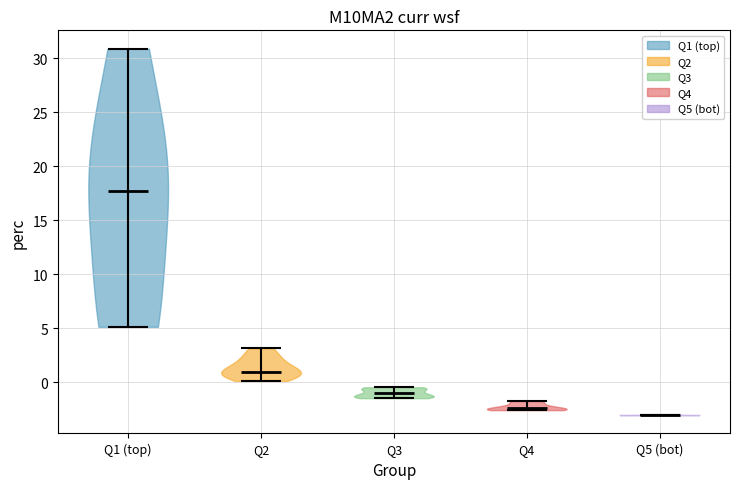

Which violin has the highest median line?

Q1 (top)